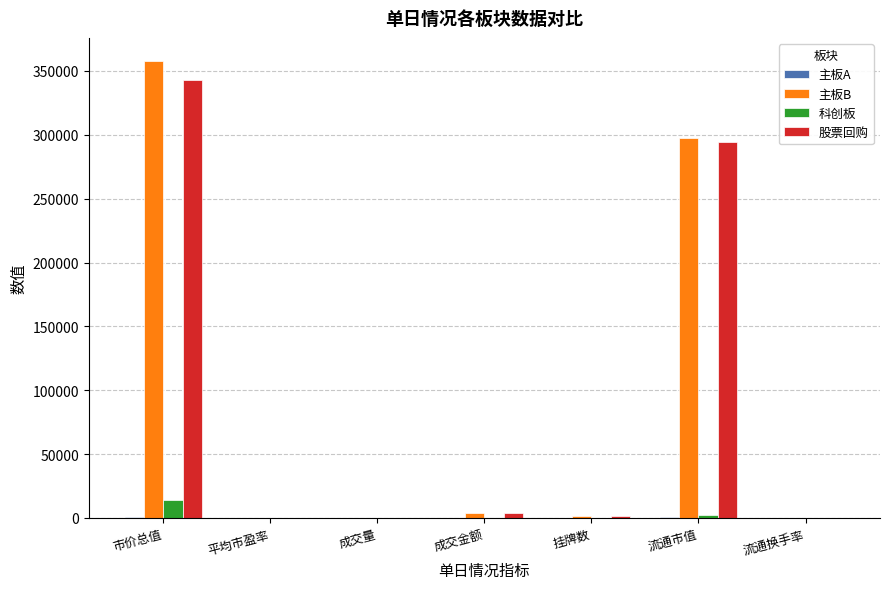

How many categories are shown in the chart?

7